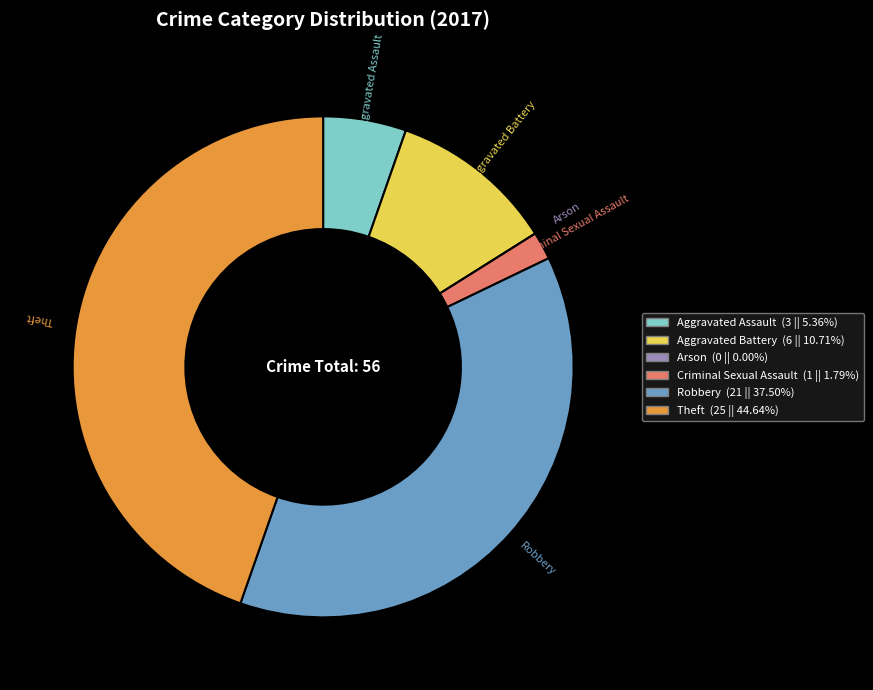

Which has a higher value, Aggravated Assault or Theft?

Theft